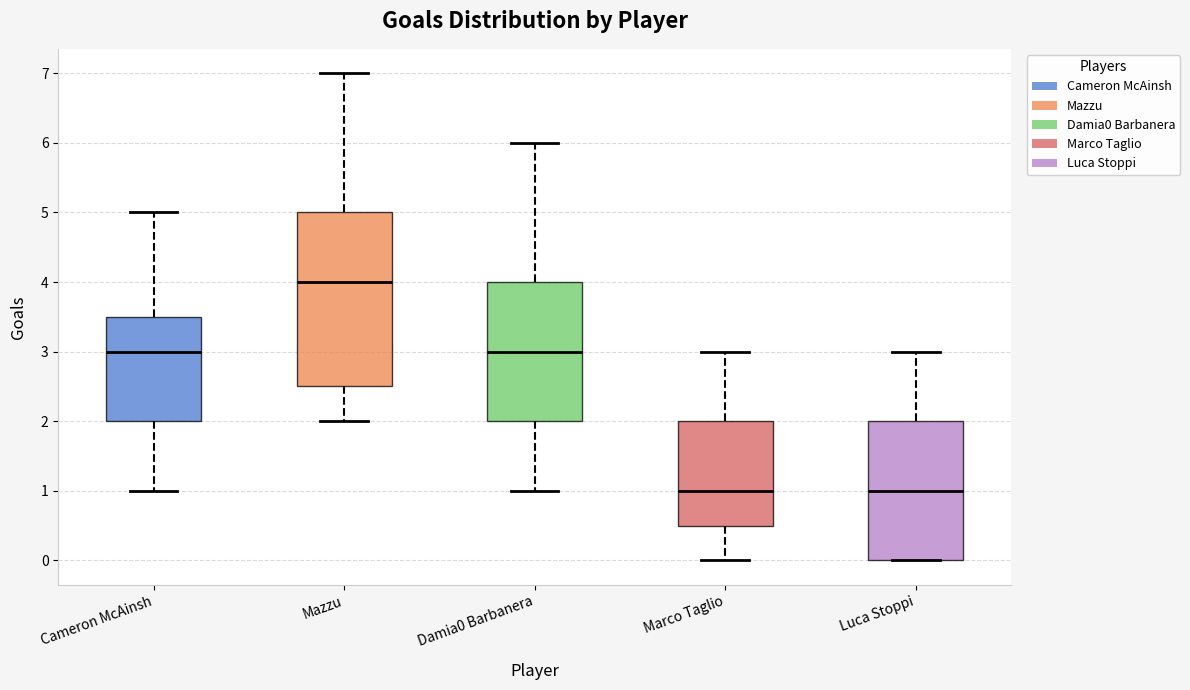

Reading left to right, transcribe this box plot: for each box, give where its median line is, the range the box spans, and where its two whiskers end, as read against the y-axis. The values are not printed on the chart, so give them approximately, as read against the axis.

Cameron McAinsh: median 3.0, box 2.0 to 3.5, whiskers 1.0 to 5.0
Mazzu: median 4.0, box 2.5 to 5.0, whiskers 2.0 to 7.0
Damia0 Barbanera: median 3.0, box 2.0 to 4.0, whiskers 1.0 to 6.0
Marco Taglio: median 1.0, box 0.5 to 2.0, whiskers 0.0 to 3.0
Luca Stoppi: median 1.0, box 0.0 to 2.0, whiskers 0.0 to 3.0